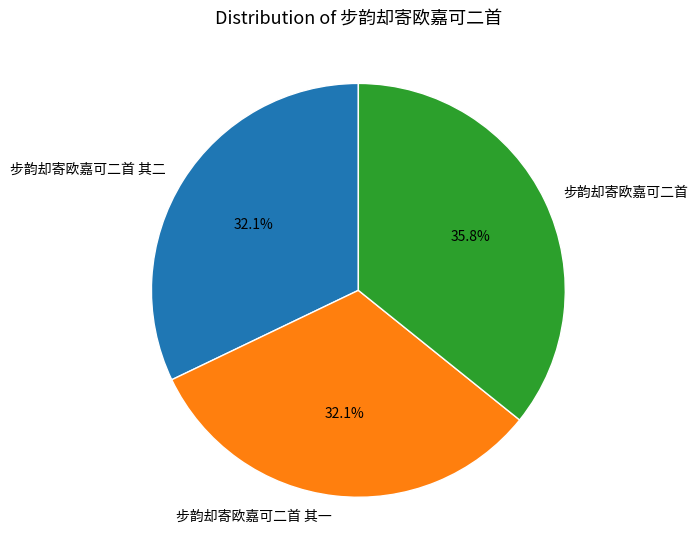

What is the total percentage of 步韵却寄欧嘉可二首 其一 and 步韵却寄欧嘉可二首 其二?

64.2%